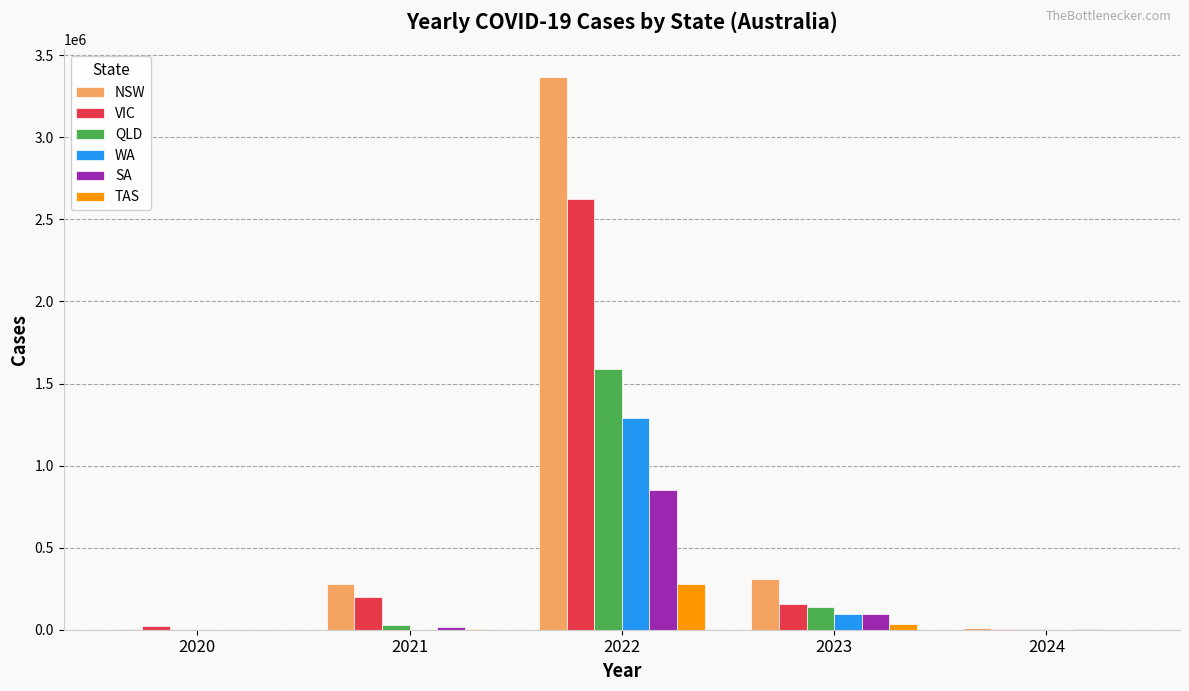

What is the total value across all series at 2021?

531868